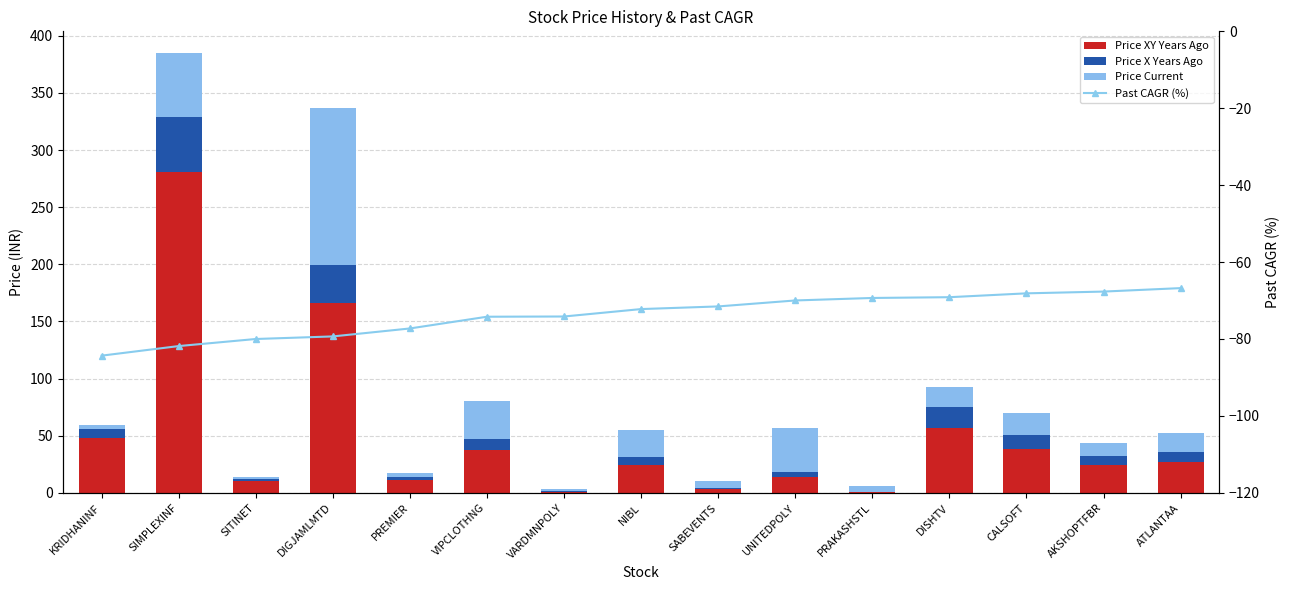

At which category does the chart reach its minimum across all series?

KRIDHANINF